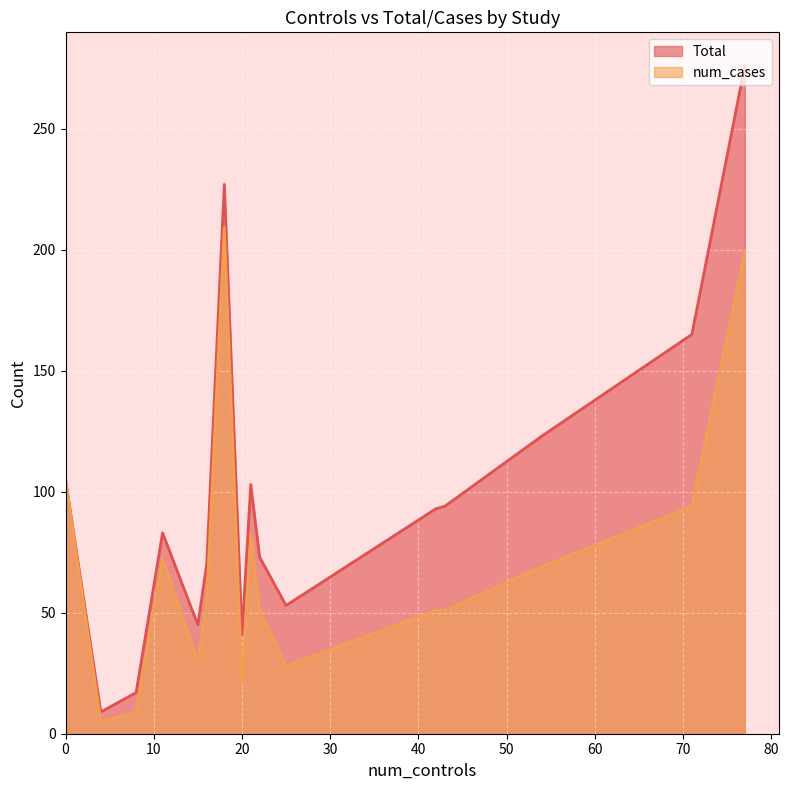

True or false: Total and num_cases intersect in this chart.

False